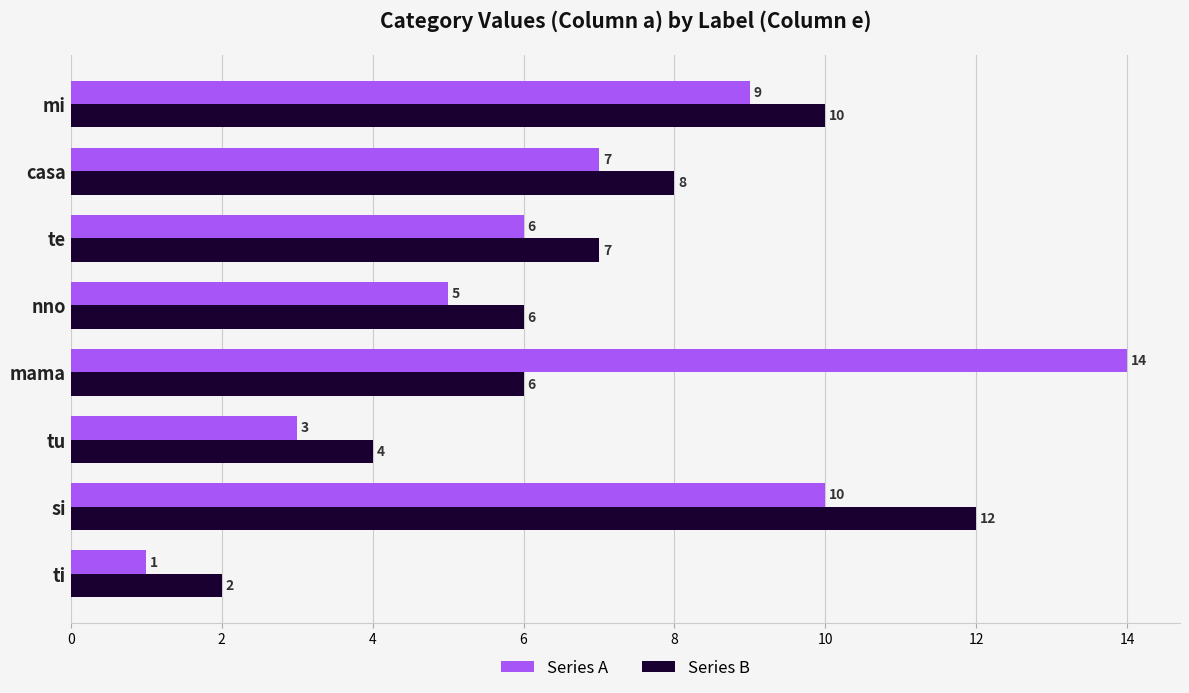

Is the value of Series B at tu greater than the value of Series A at mama?

No